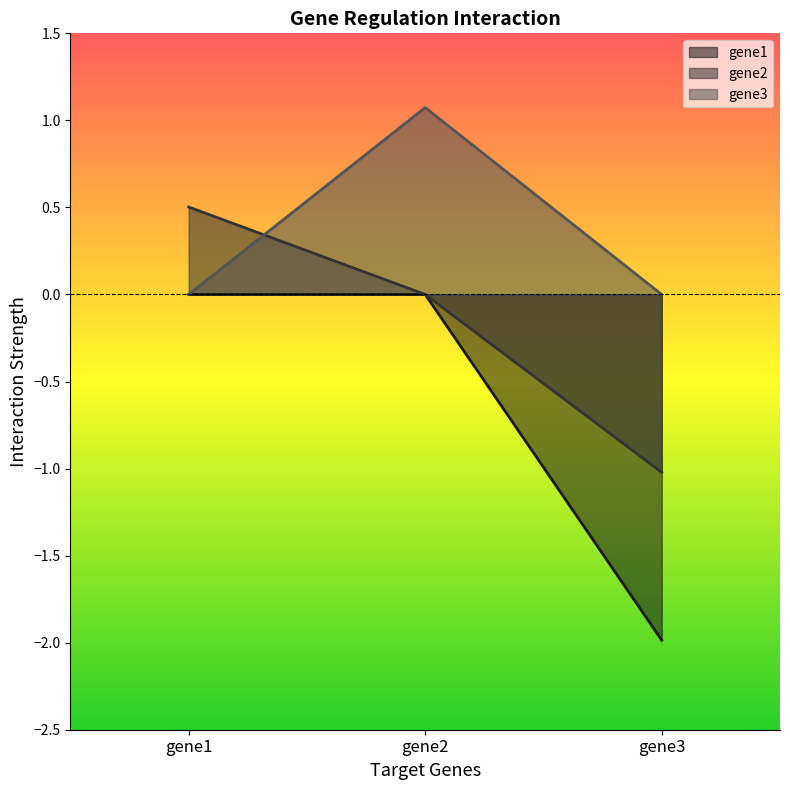

Rank the categories by gene3 value from highest to lowest.

gene2, gene1, gene3